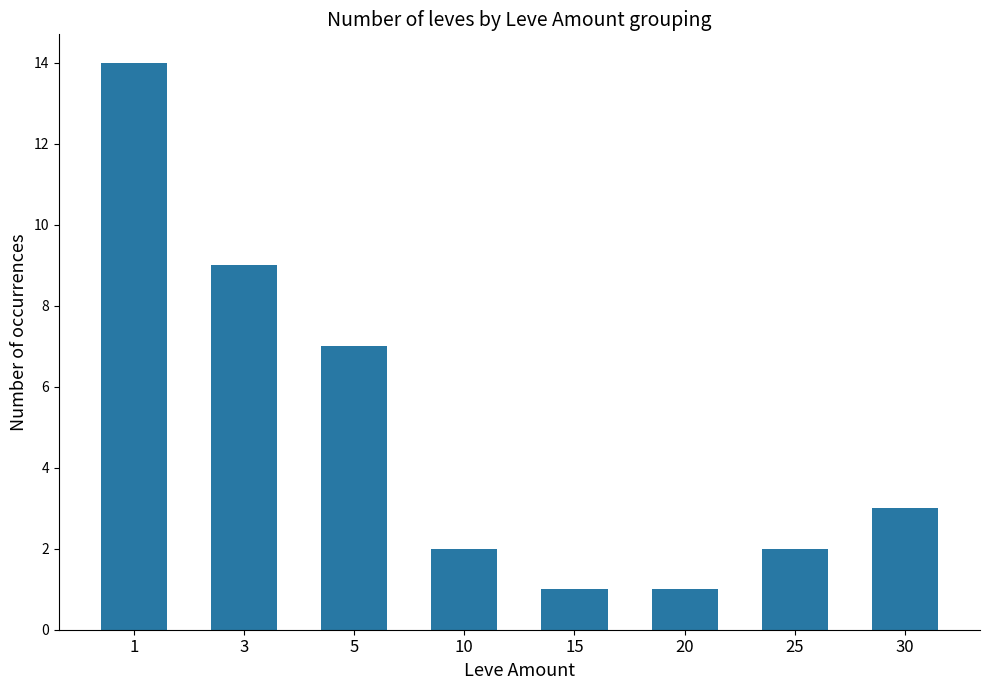

What is the greatest value displayed?

14